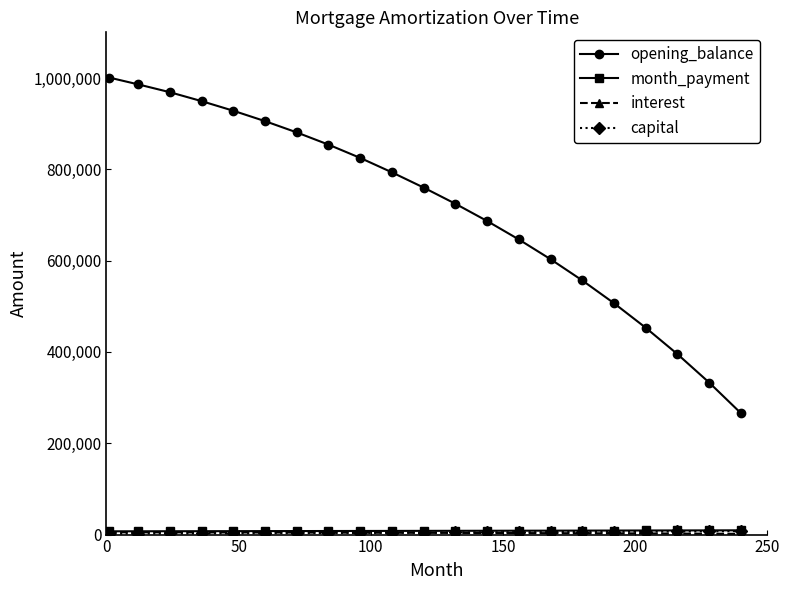

What is the value of the opening_balance point at the 16th from the left?

556670.0